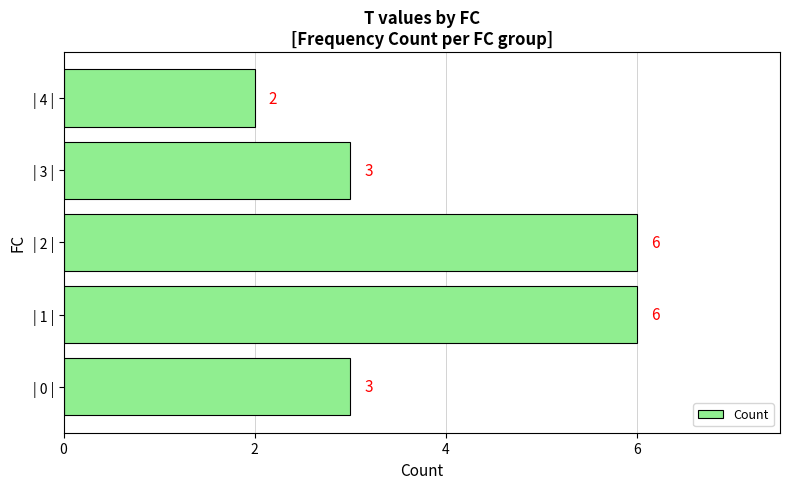

Reading bottom to top, extract all data points from this chart.

3	6	6	3	2